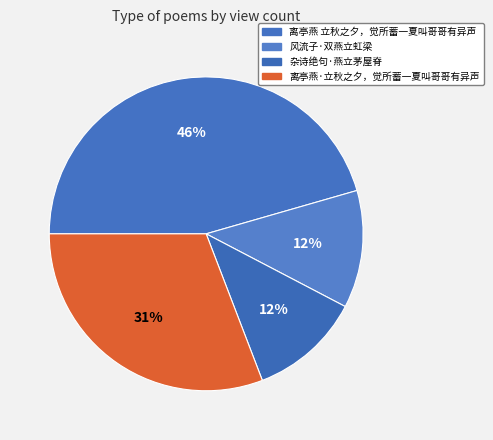

Which has a higher value, 离亭燕·立秋之夕，觉所蓄一夏叫哥哥有异声 or 离亭燕 立秋之夕，觉所蓄一夏叫哥哥有异声?

离亭燕 立秋之夕，觉所蓄一夏叫哥哥有异声